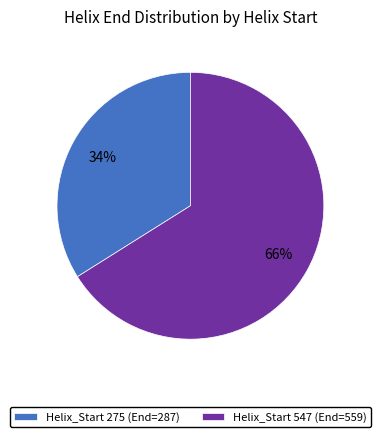

Which has a higher value, Helix_Start 275 (End=287) or Helix_Start 547 (End=559)?

Helix_Start 547 (End=559)